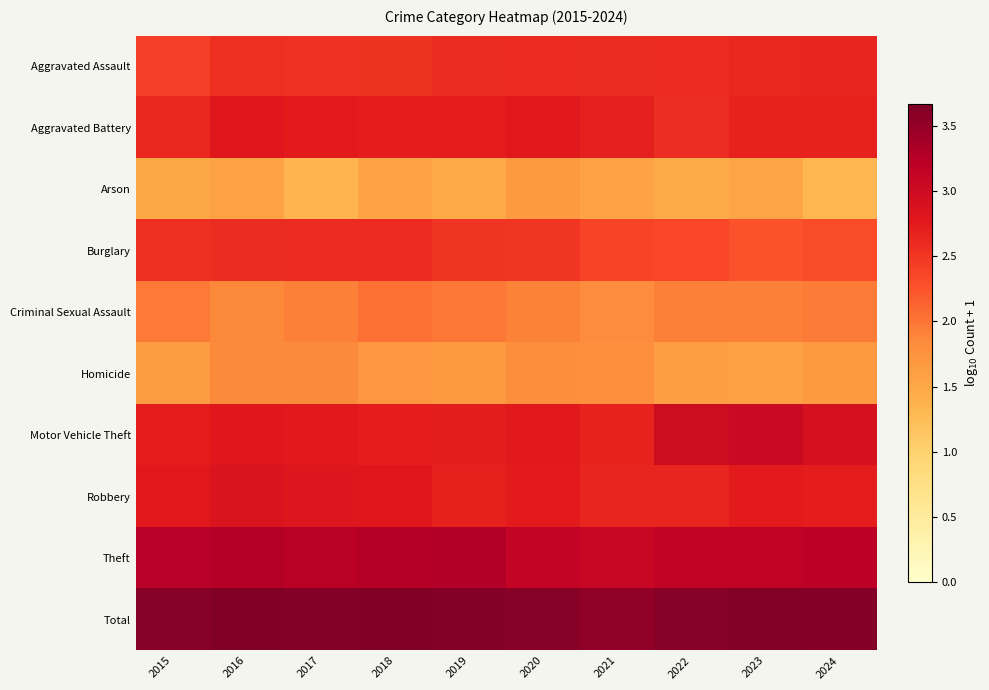

Between 2022 and 2016, which is larger?

2022